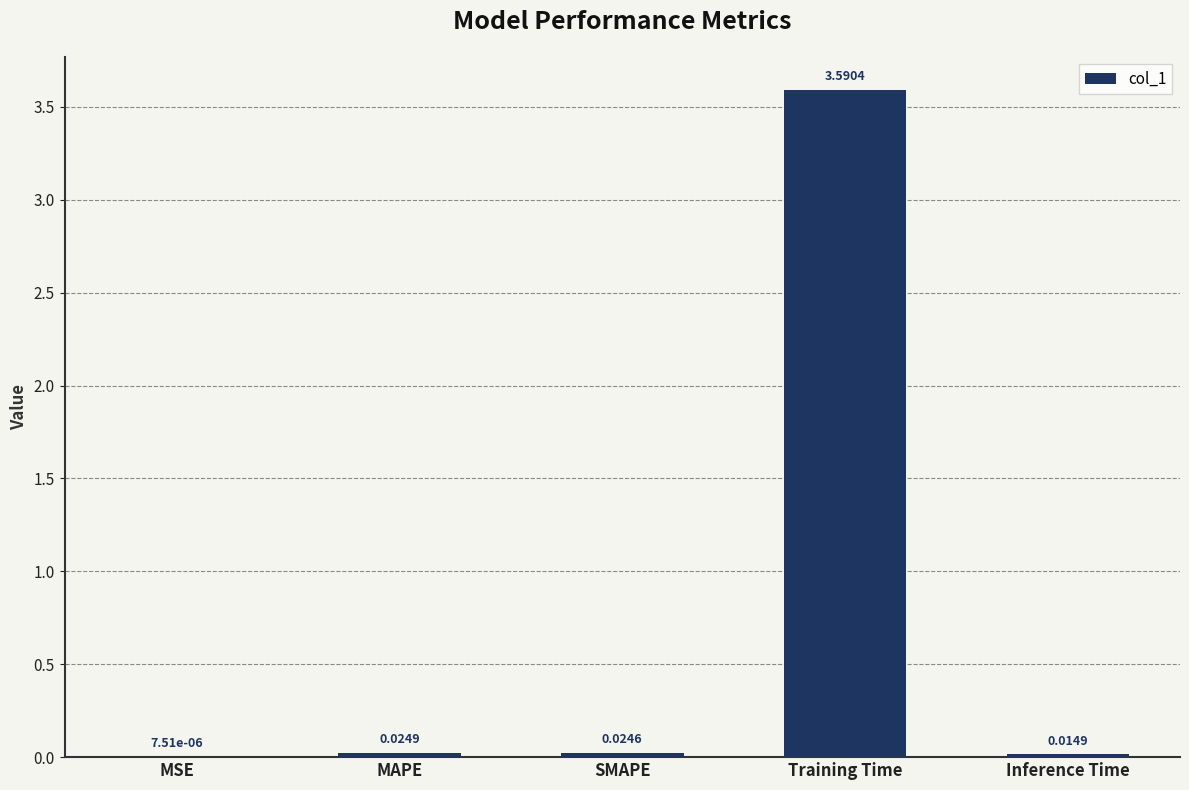

What is the change in value from MSE to Training Time?

+3.6